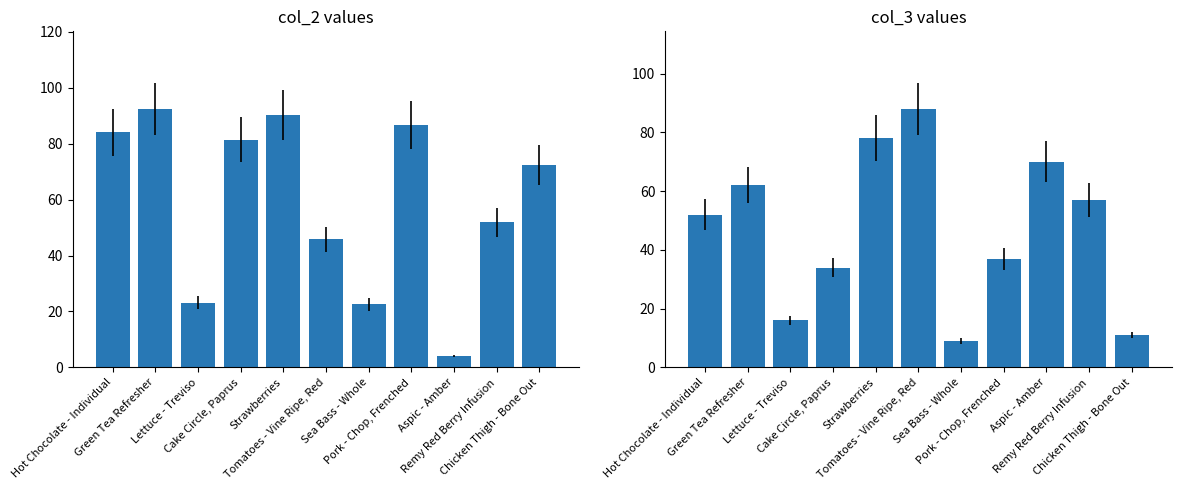

True or false: col_3 has a value of 87.4 at Green Tea Refresher.

False